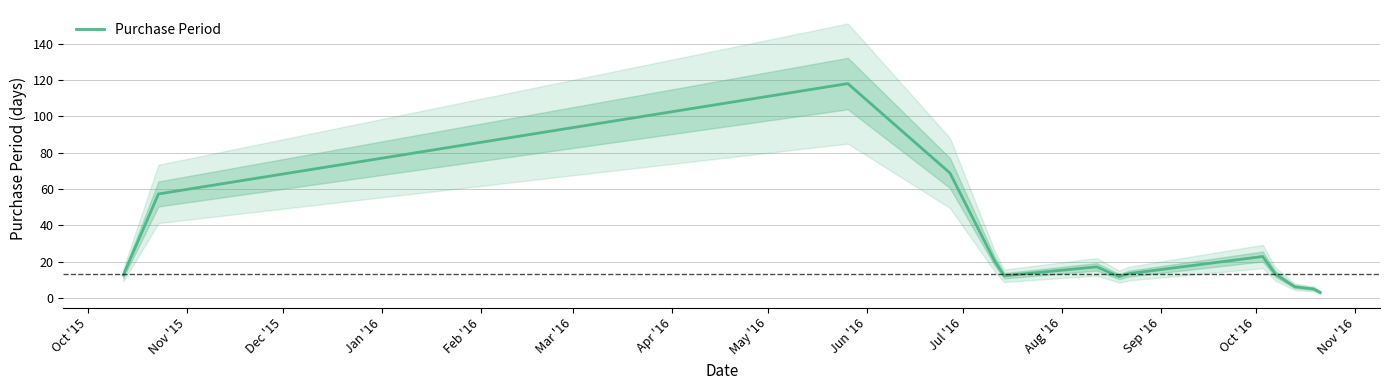

Reading left to right, what are all the values shown in this chart?

12.7	57.3	118.0	68.8	20.3	12.3	17.1	11.8	13.4	22.8	13.2	6.2	5.0	3.1